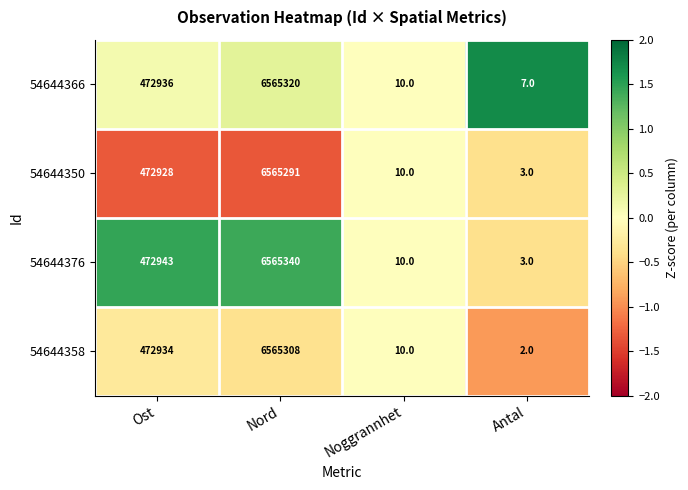

At Ost, list the series in order from largest to smallest.

54644376, 54644366, 54644358, 54644350